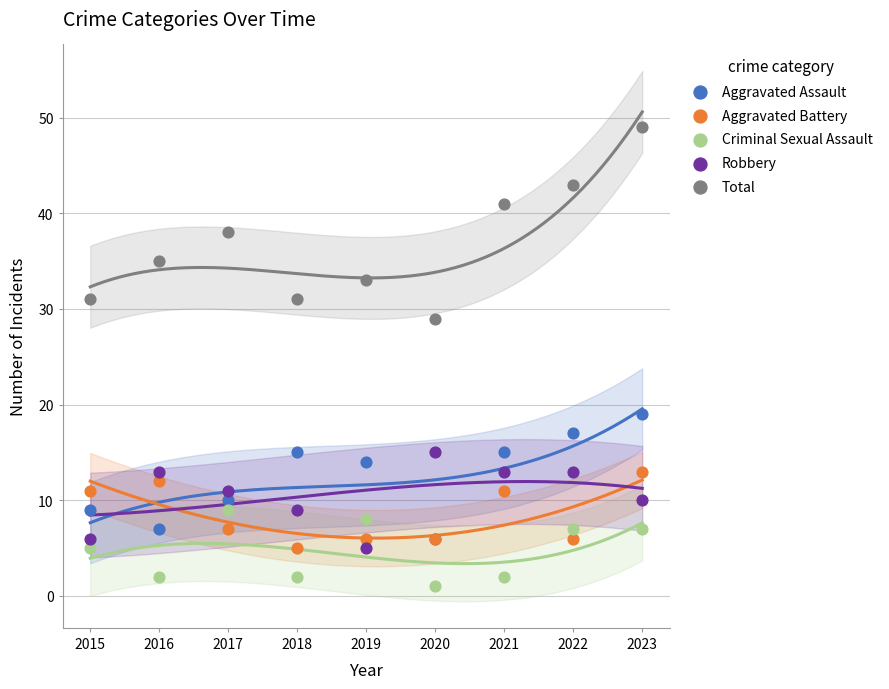

Across all series, what Y value is closest to 25?

29